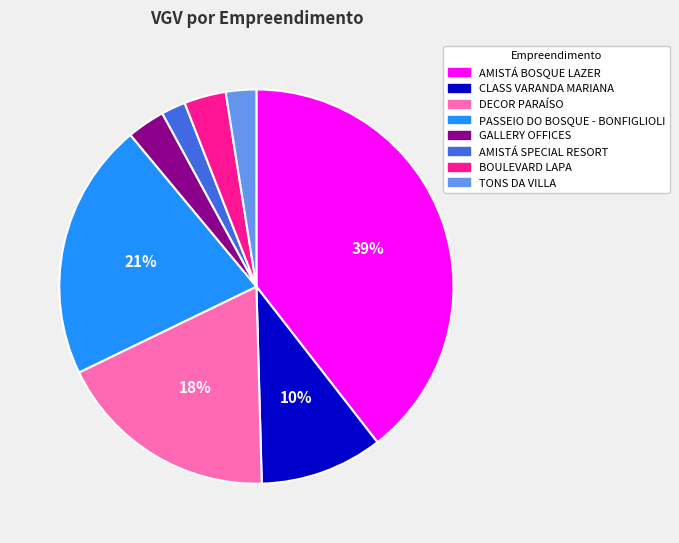

True or false: DECOR PARAÍSO accounts for 18% of the total.

True